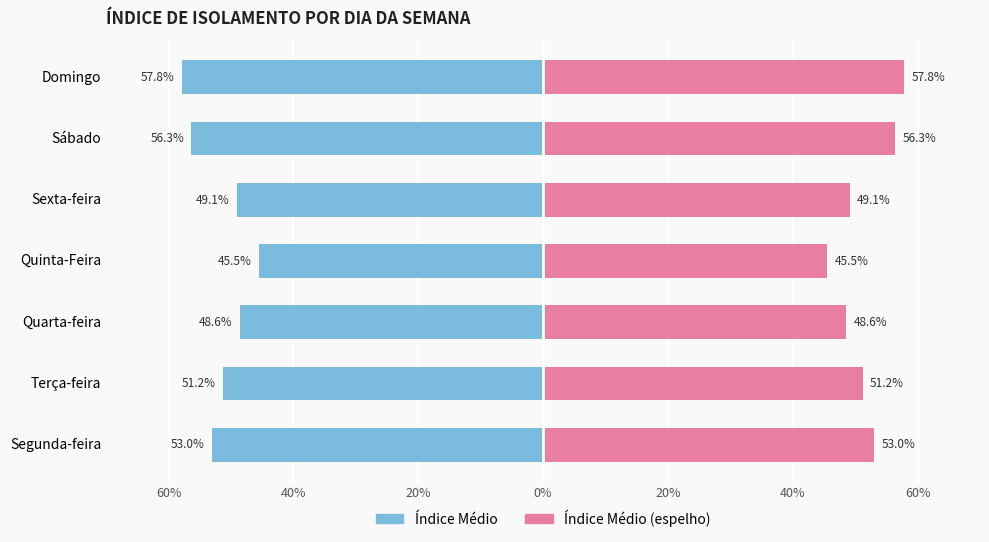

Reading right to left, list all the values displayed in this chart.

Isolamento (ida): 0.6	0.6	0.5	0.5	0.5	0.5	0.5
Isolamento (volta): 0.6	0.6	0.5	0.5	0.5	0.5	0.5